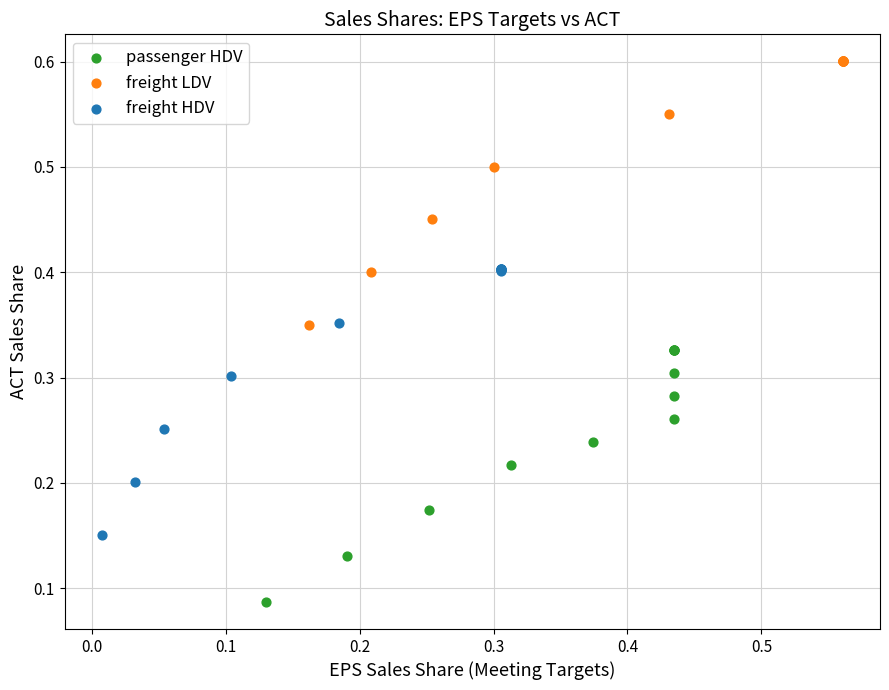

Which series has the widest spread of Y values?

freight HDV